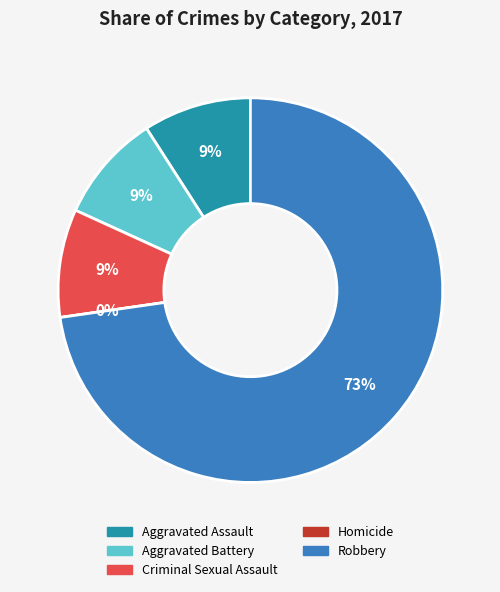

How many segments does this pie chart have?

5